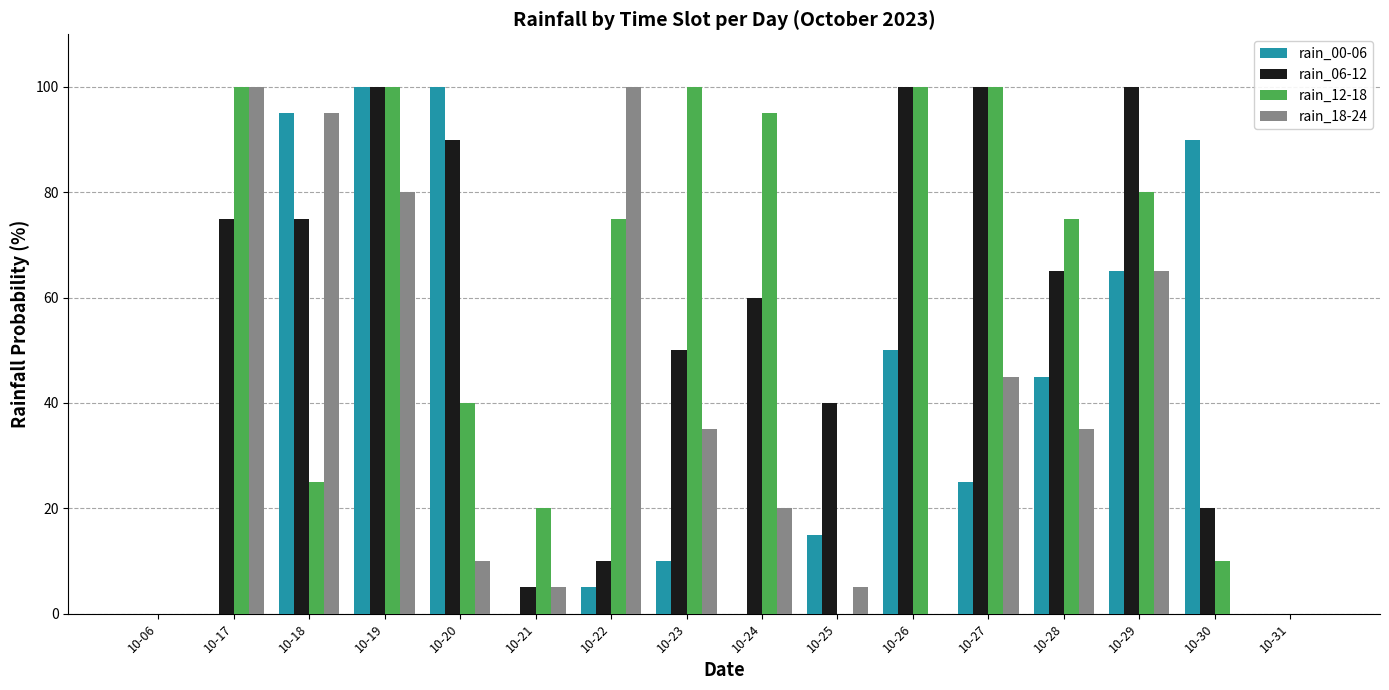

Which series has the largest total across all categories?

rain_12-18